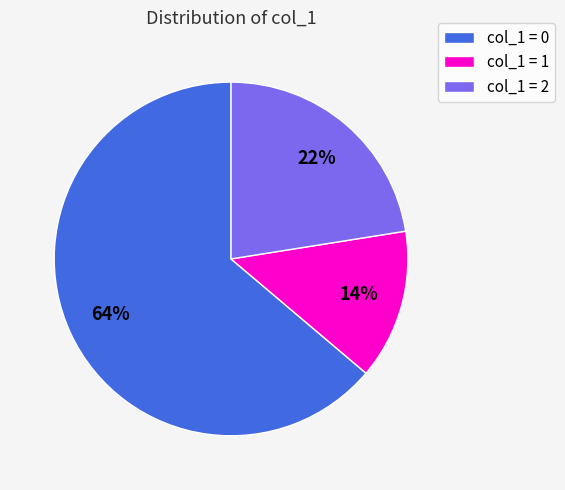

To the nearest percent, what is the difference between the largest and smallest slice percentages?

50%